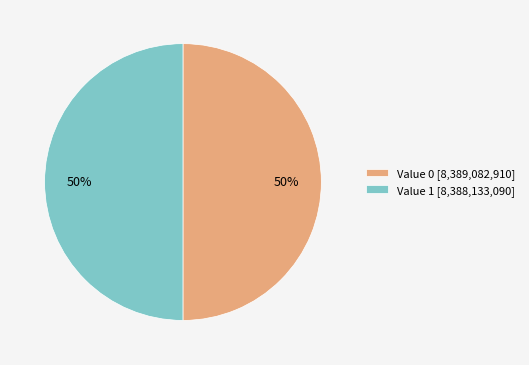

How many slices are in this pie chart?

2